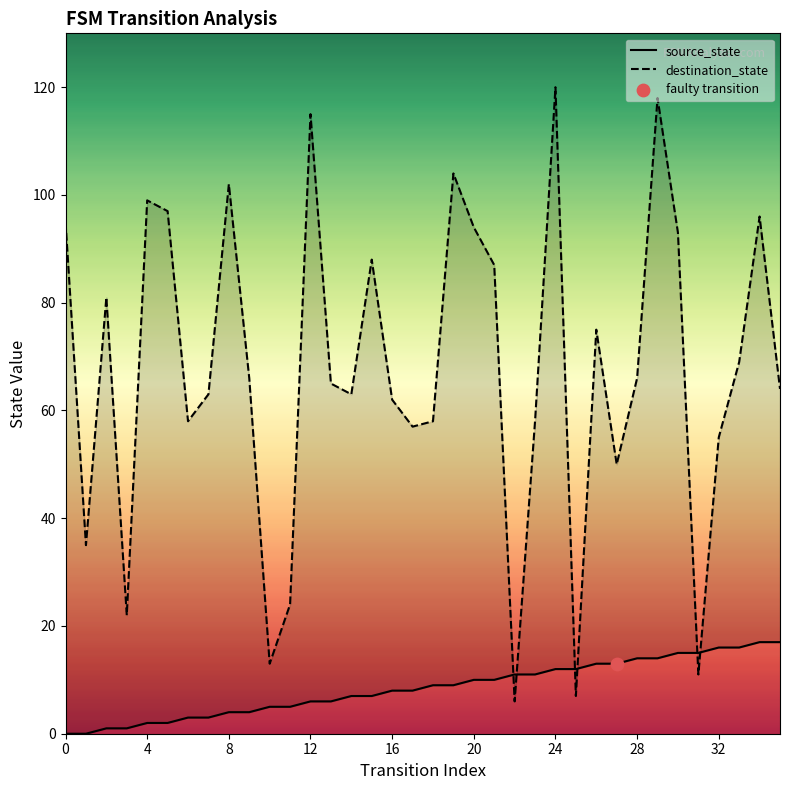

What are all the series names shown in the legend?

source_state, destination_state